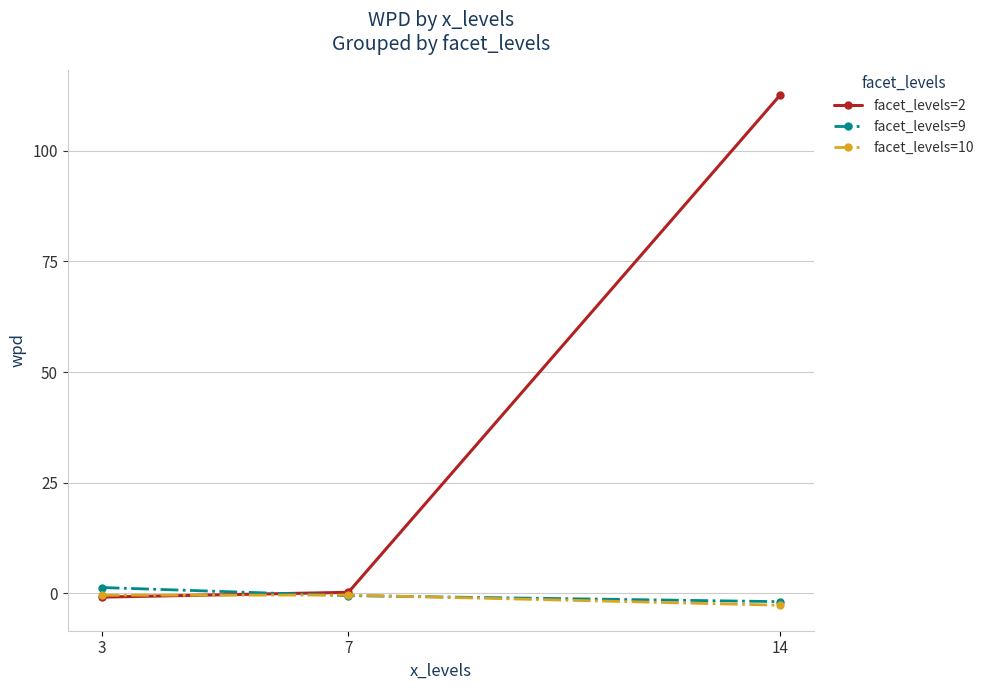

How many data points does each series have?

3